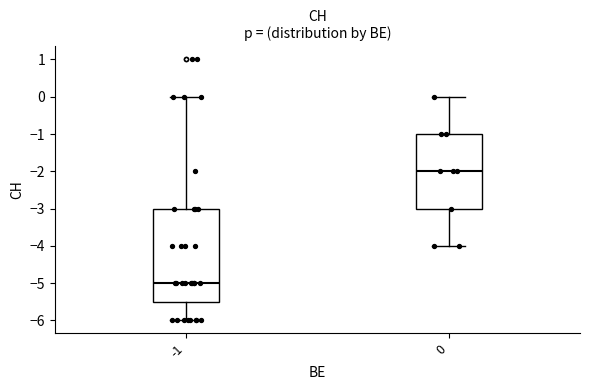

Which box is the tallest, from its lower edge to its upper edge?

-1